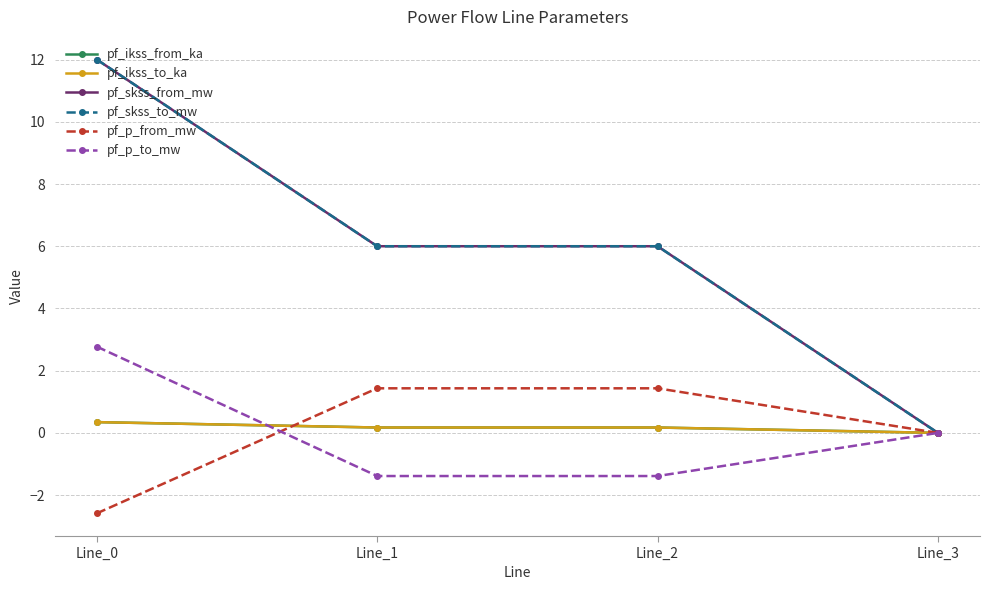

Between Line_1 and Line_3, which series saw the biggest shift?

pf_skss_from_mw